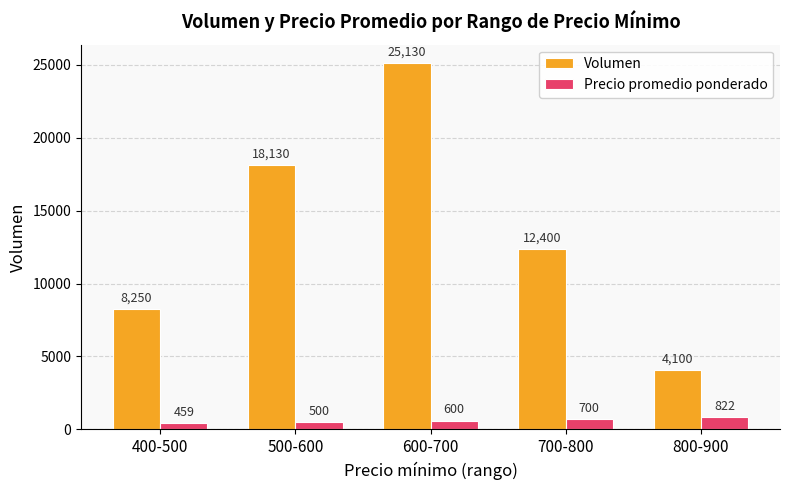

At which label is Precio promedio ponderado closest to 640?

600-700